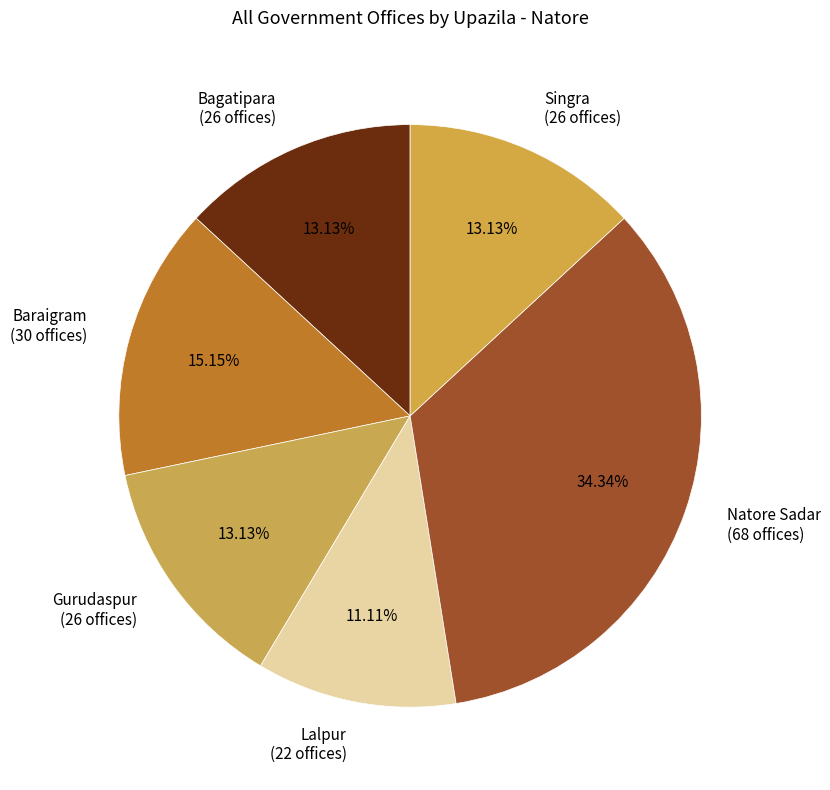

Is it true that Natore Sadar is 23% of the pie?

False